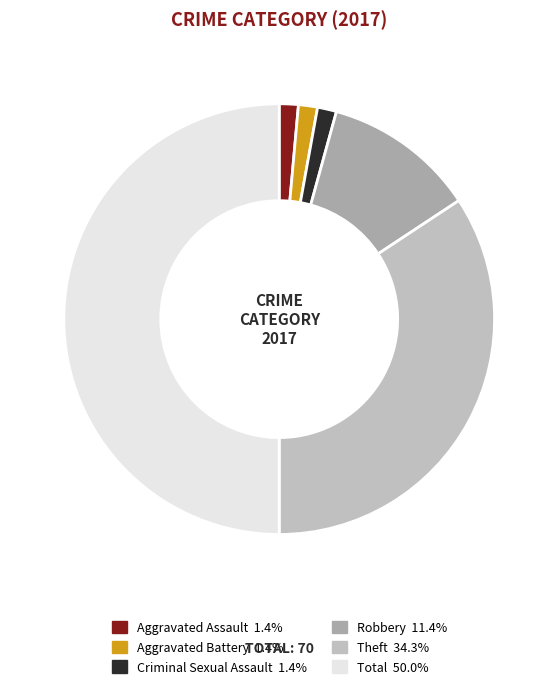

How many slices are in this pie chart?

6